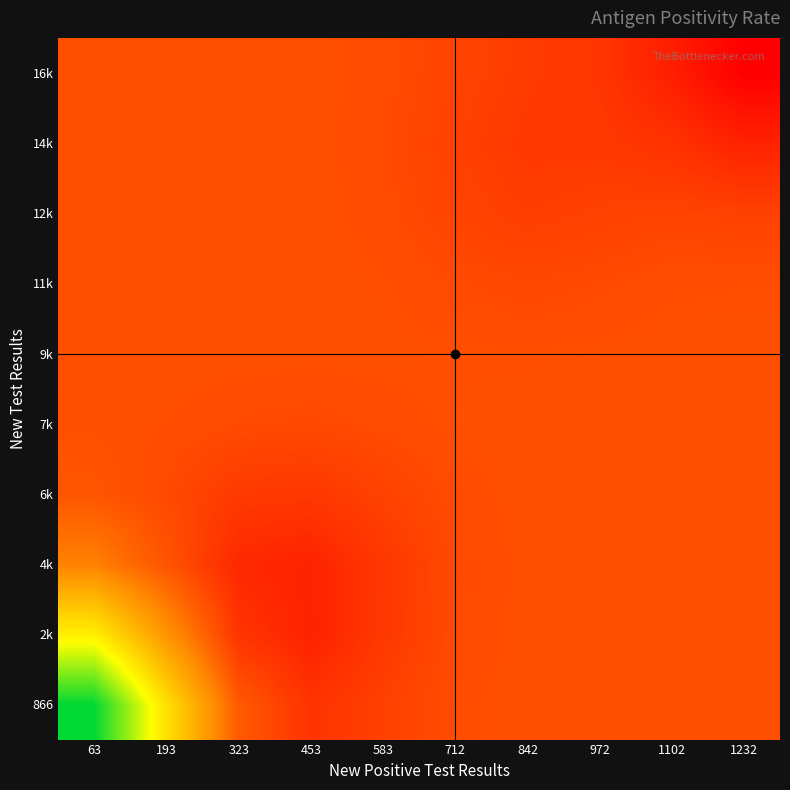

How many data points does each series have?

10